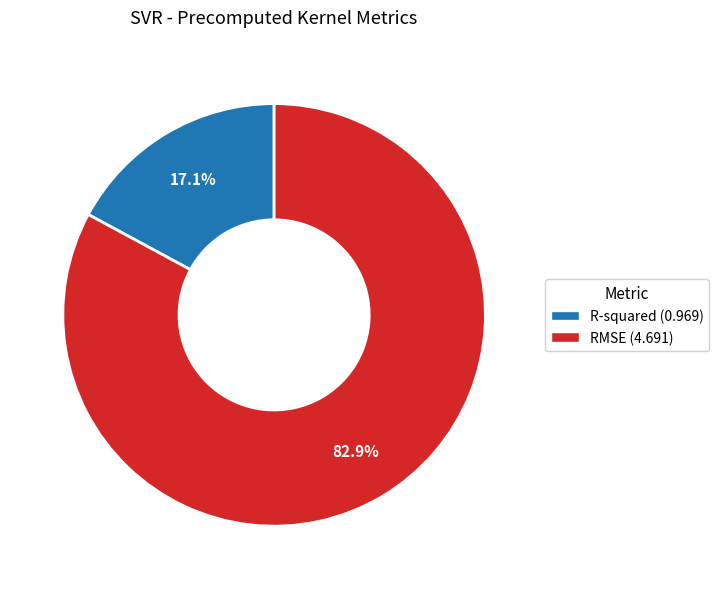

To the nearest percent, what is the difference between the R-squared and RMSE slice percentages?

66%